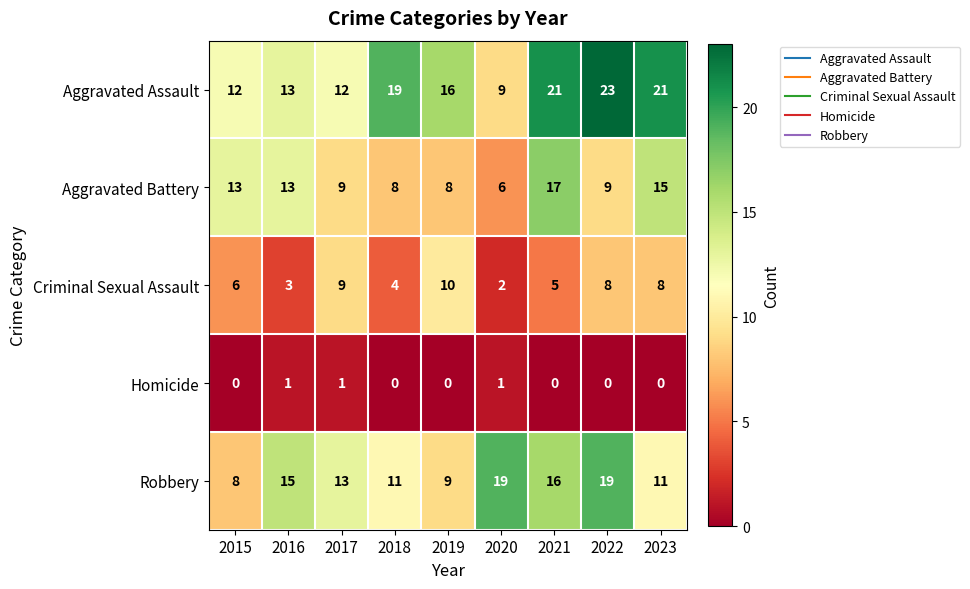

What is the greatest value displayed?

23